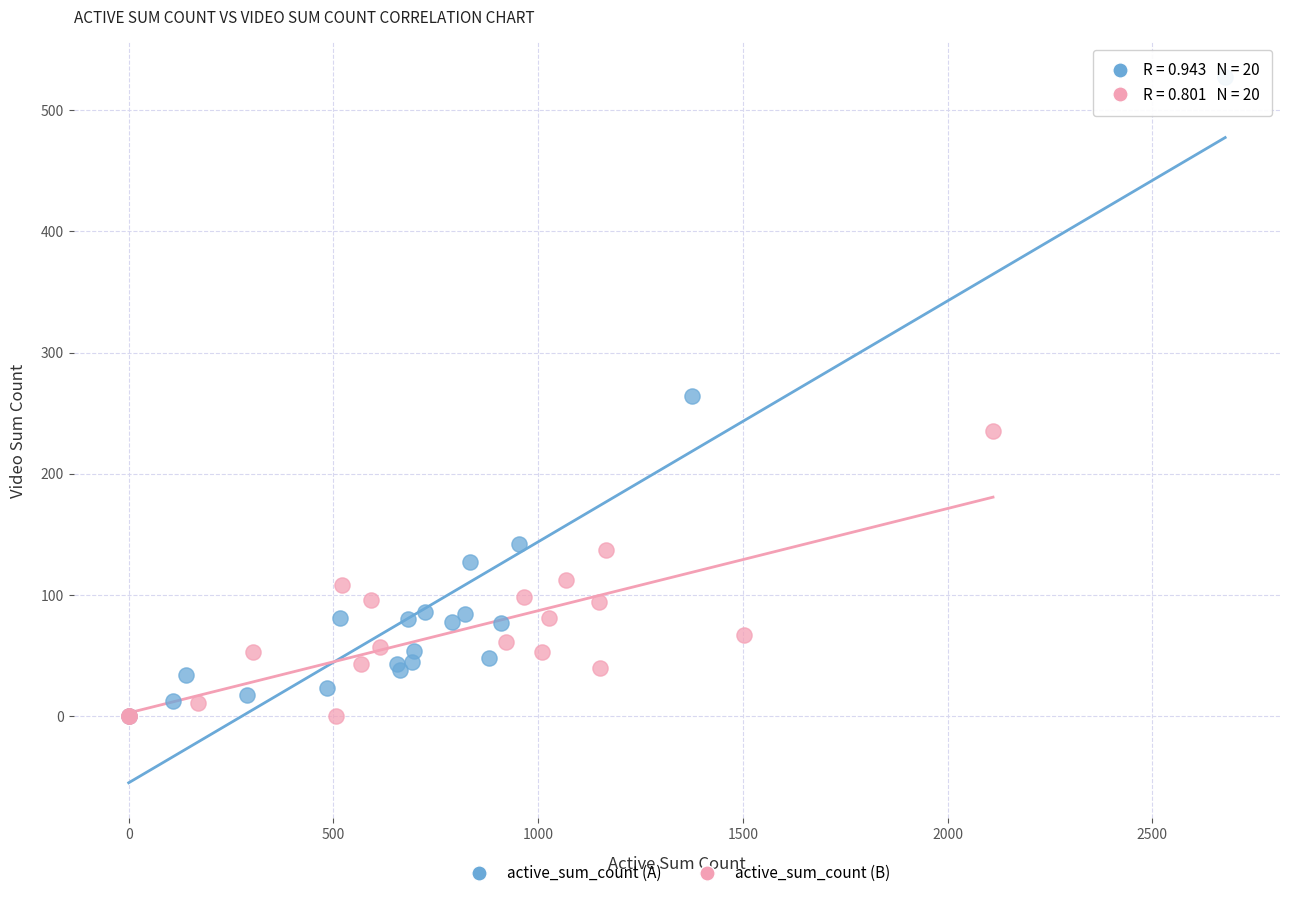

Which series has the widest spread of Y values?

active_sum_count (A)